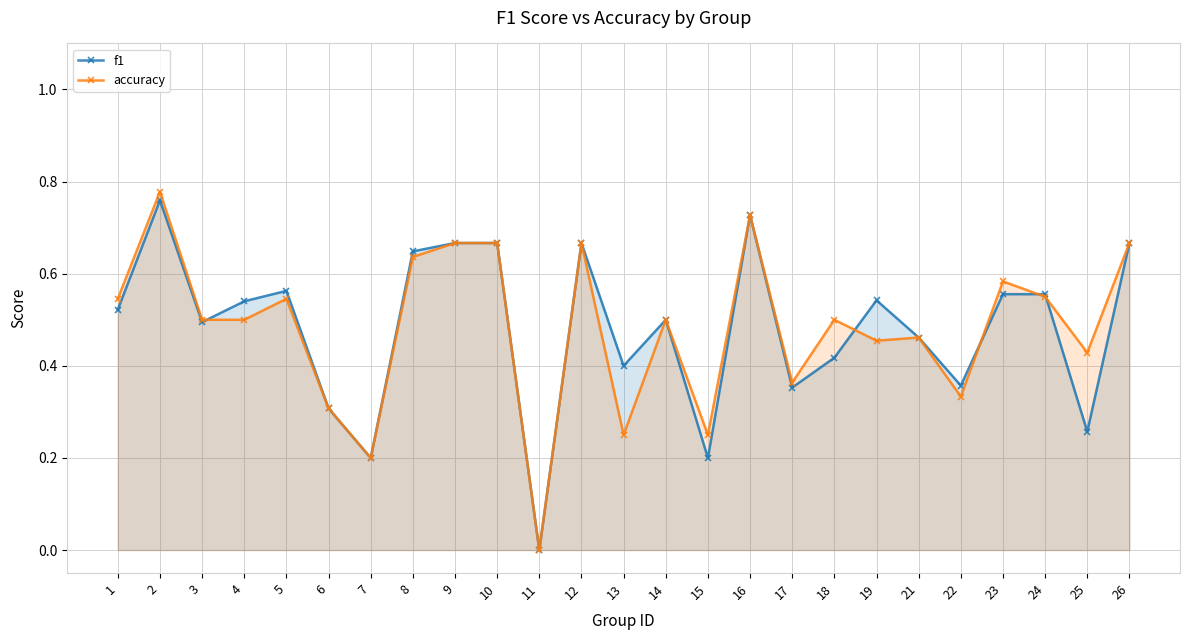

What are all the series names shown in the legend?

f1, accuracy